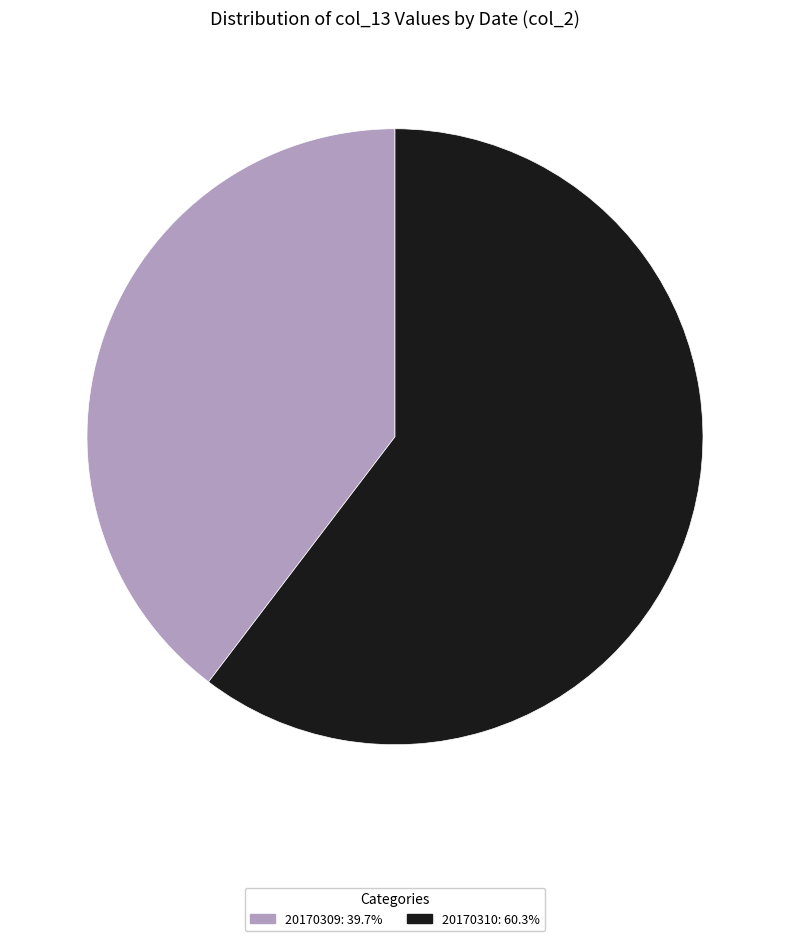

Does any single category account for the majority?

Yes